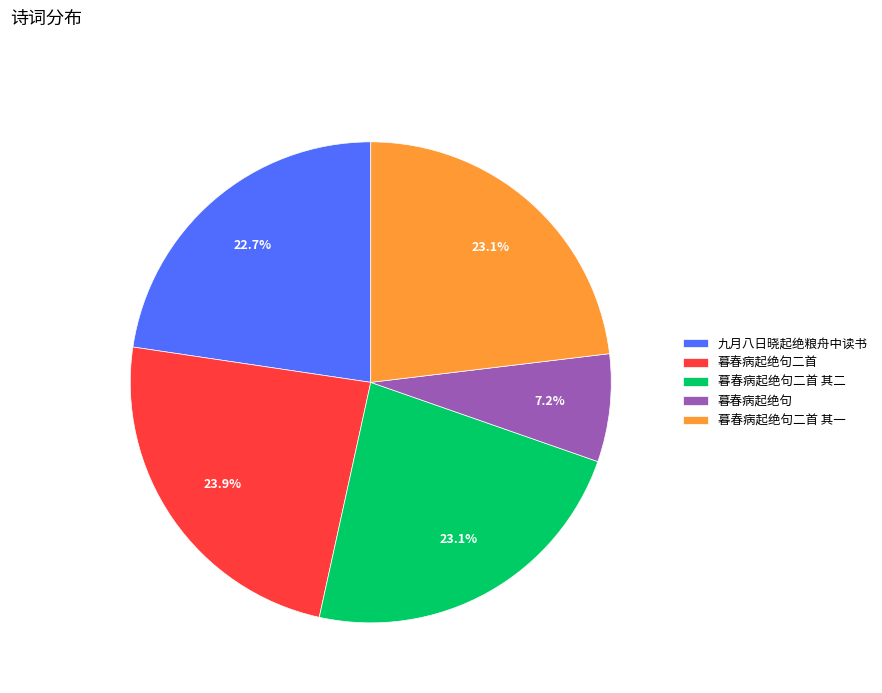

True or false: 暮春病起绝句二首 其一 accounts for 23% of the total.

True